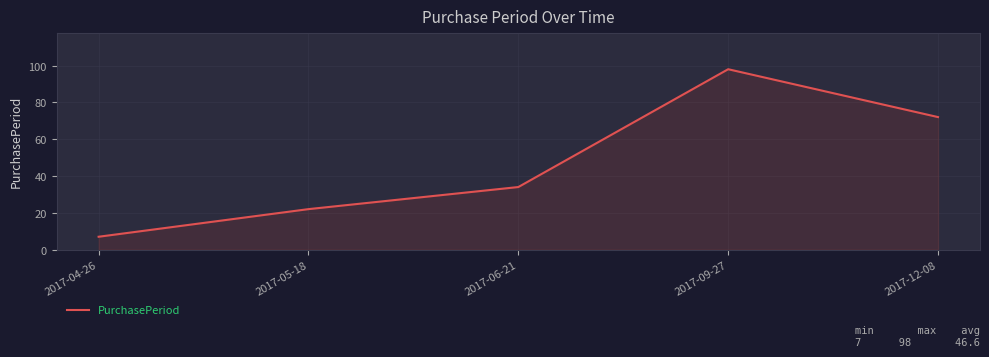

How many values are below 34?

2